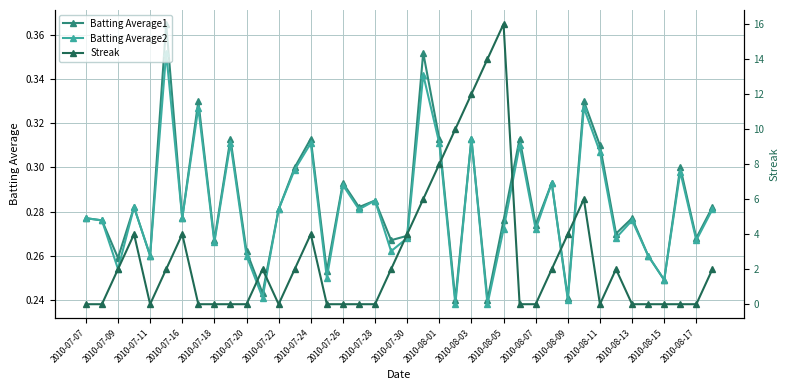

How many values in the Streak series exceed 2?

12